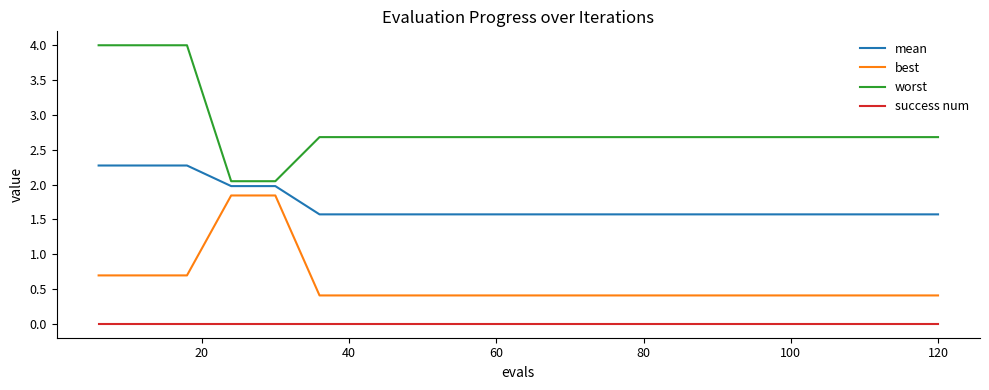

Which series has the largest total across all categories?

worst